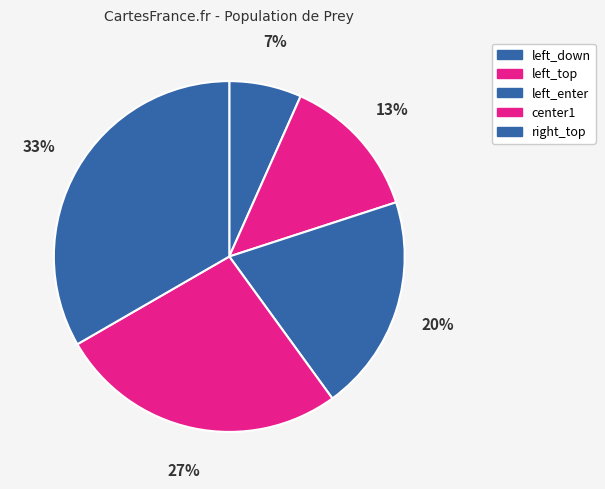

How many segments does this pie chart have?

5